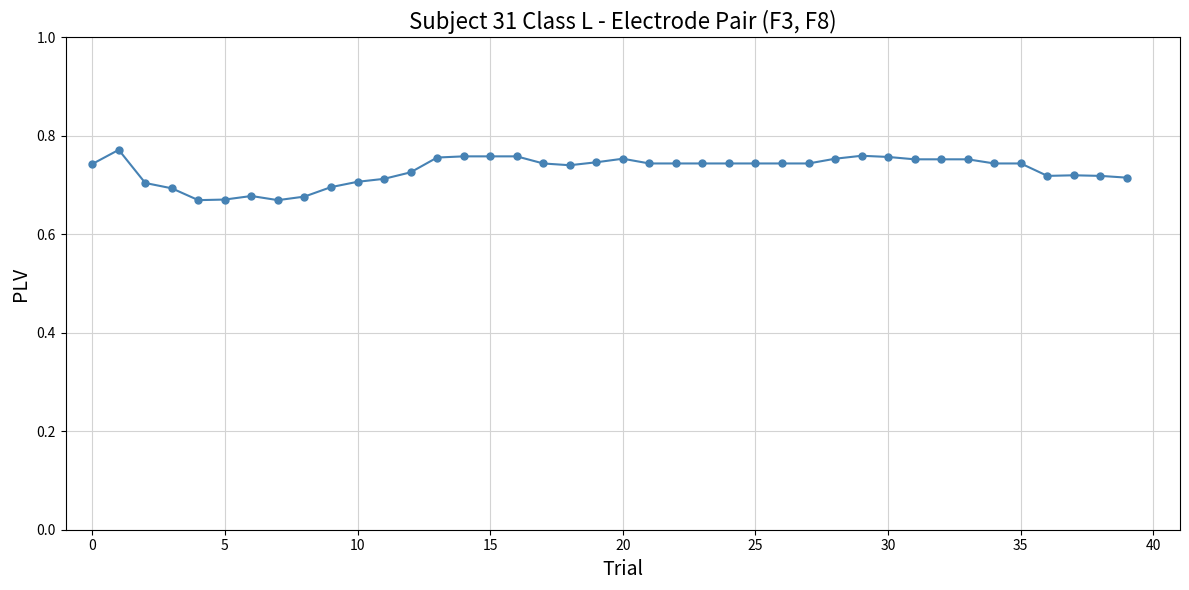

How many values are between 0 and 1?

40